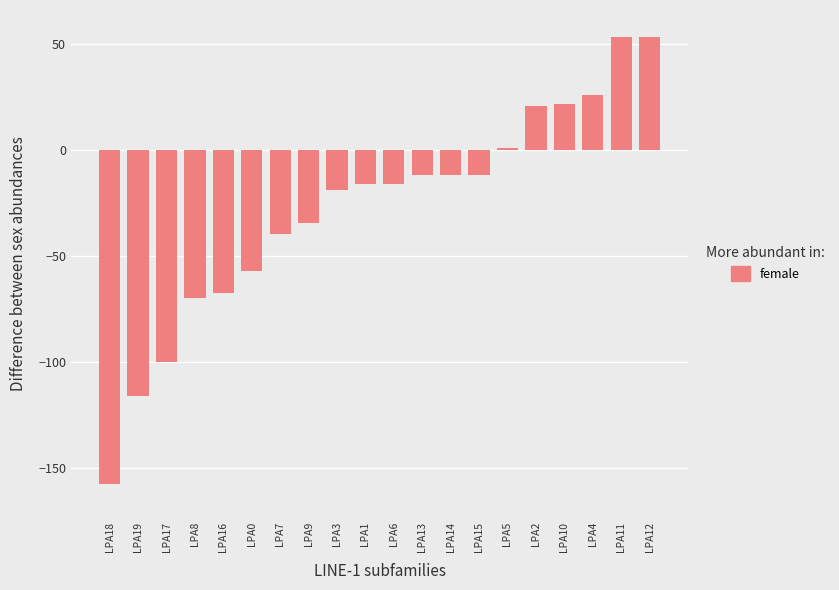

Between LPA6 and LPA8, which is larger?

LPA6